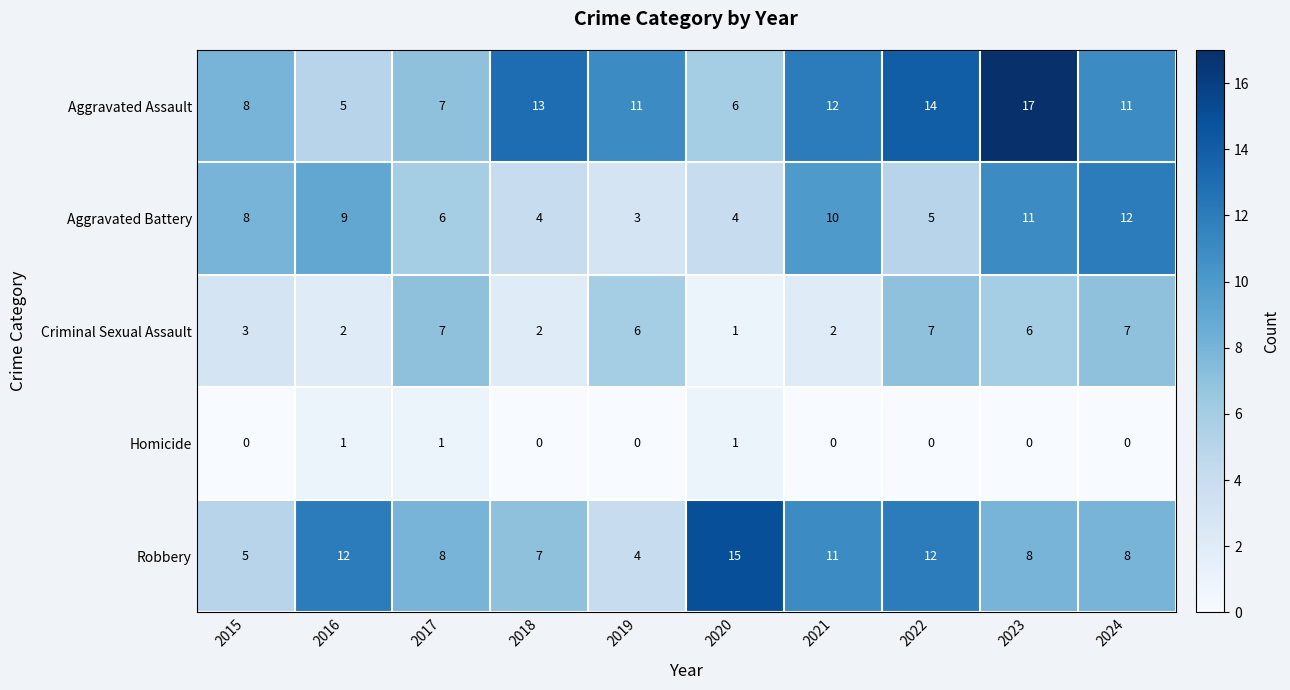

What is the greatest value displayed?

17